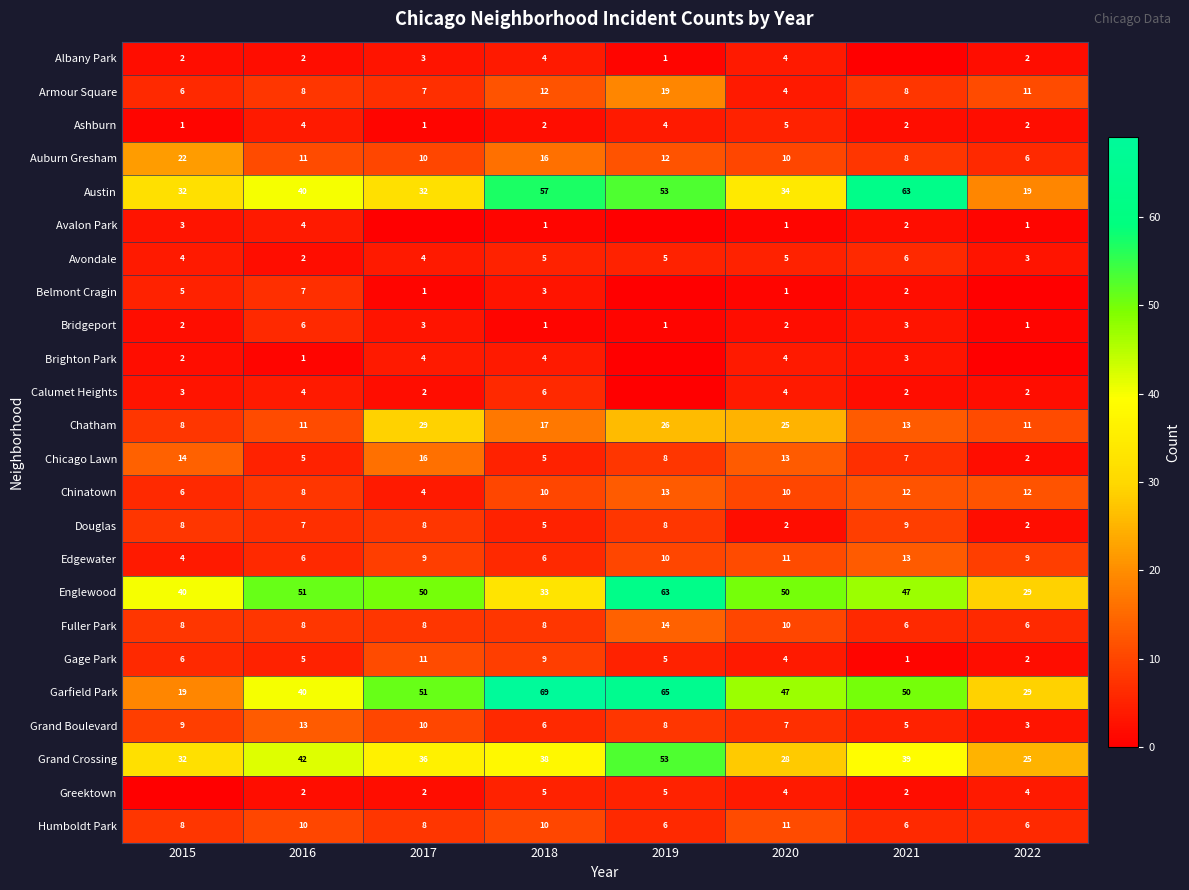

What is the spread (max minus min) of values at 2022?

29